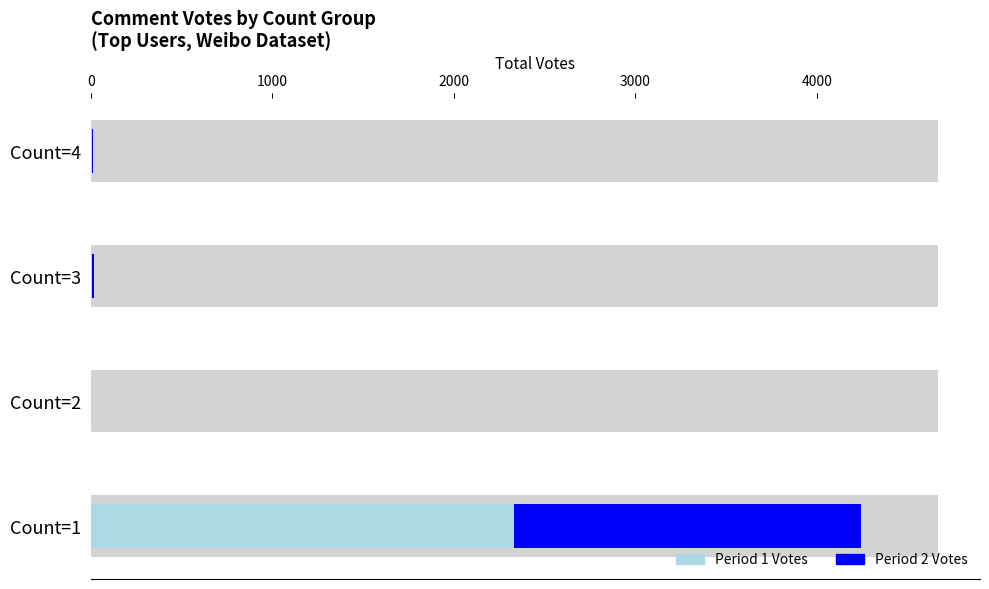

Which series changed the most between Count=1 and Count=3?

Period 1 (Count=1 votes)